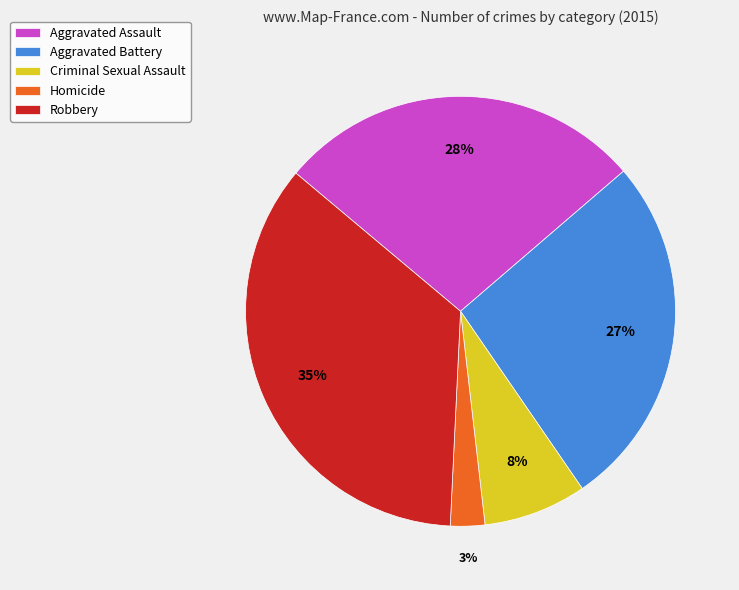

Count the number of slices in the pie.

5